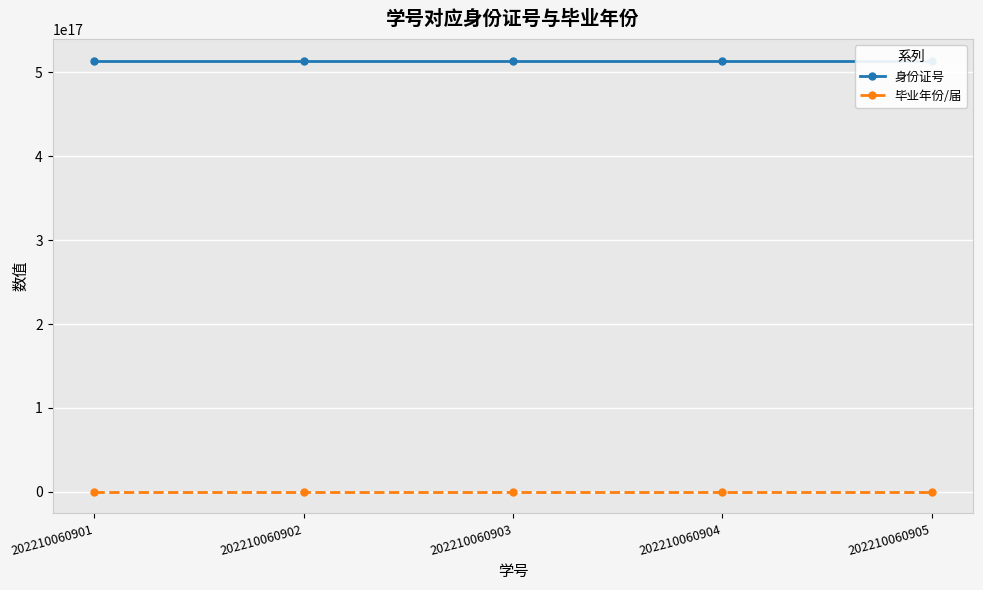

What is the difference between the highest and lowest values at 202210060901?

513901200102008000